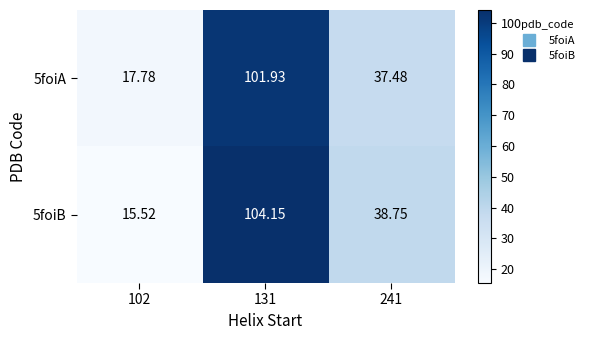

Is the value of 5foiB at 131 greater than the value of 5foiA at 102?

Yes